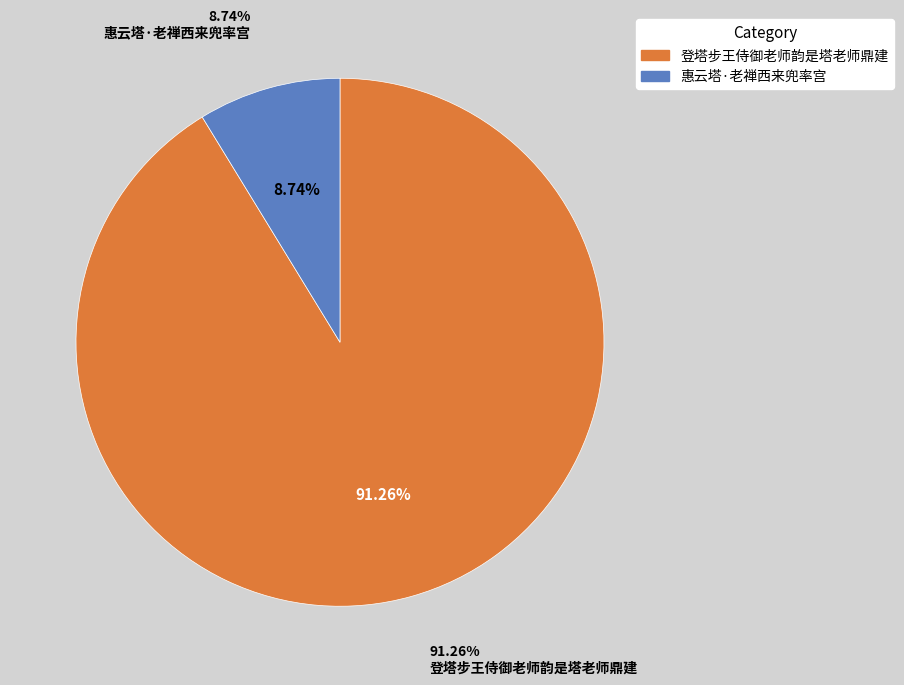

Do 惠云塔·老禅西来兜率宫 and 登塔步王侍御老师韵是塔老师鼎建 together represent more than half of the pie?

Yes